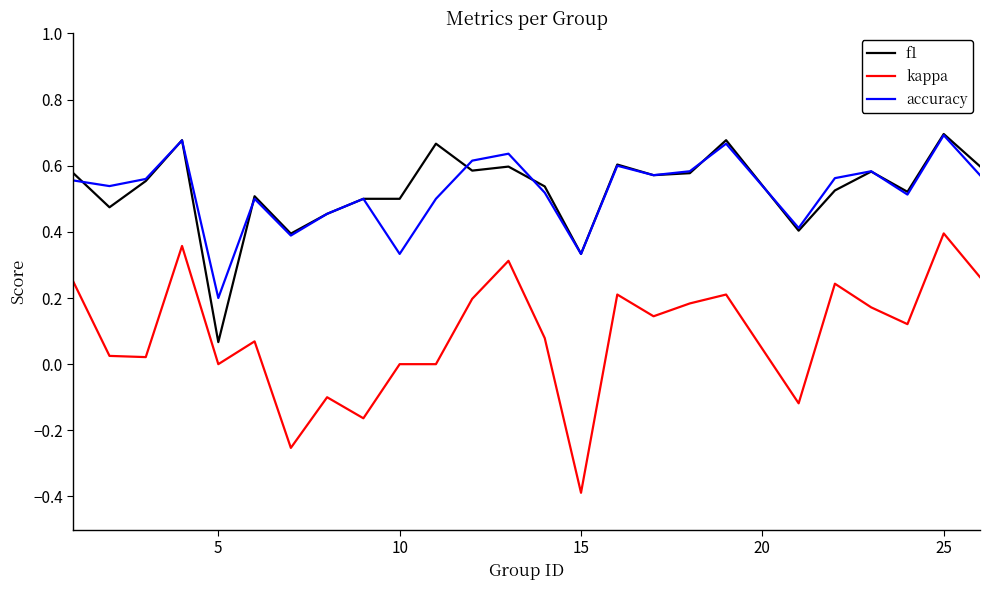

What is the minimum value shown in the chart?

-0.4